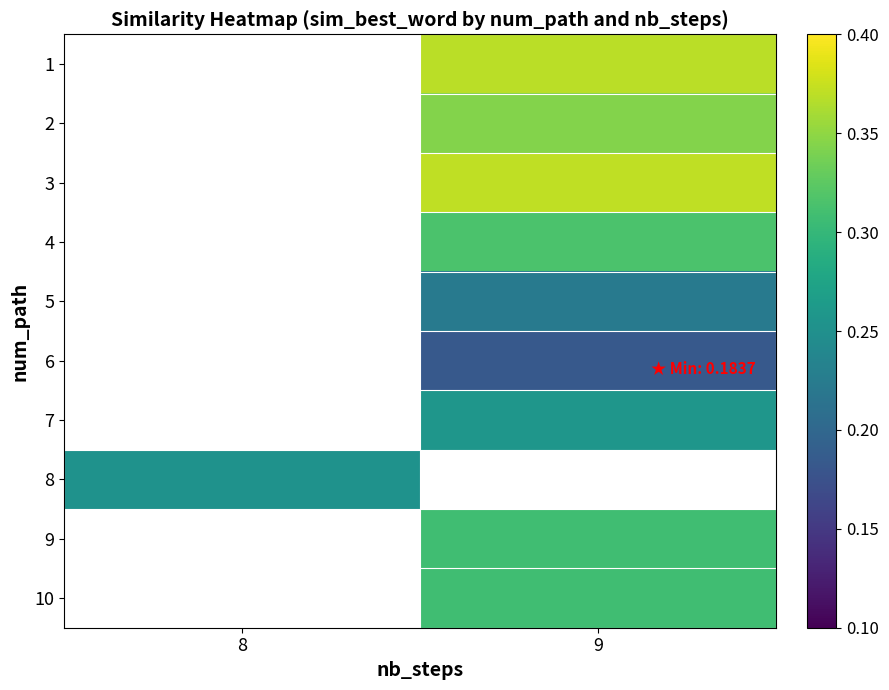

Between 8 and 9, which is larger?

9